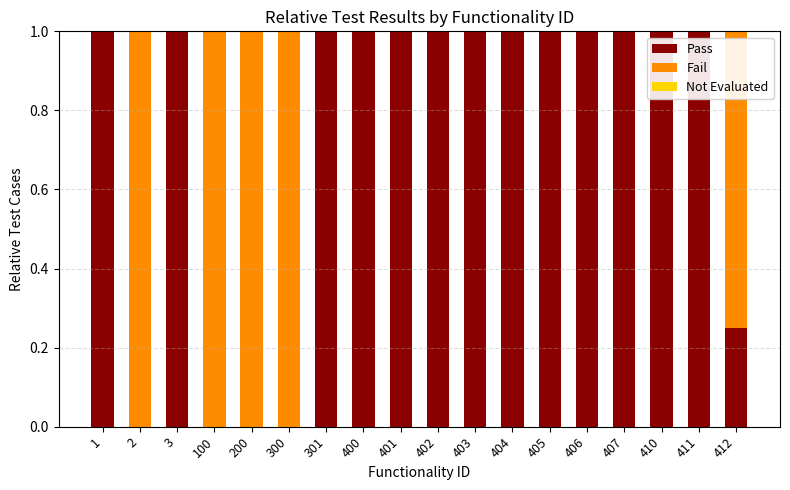

What is the total value across all series at 406?

1.0